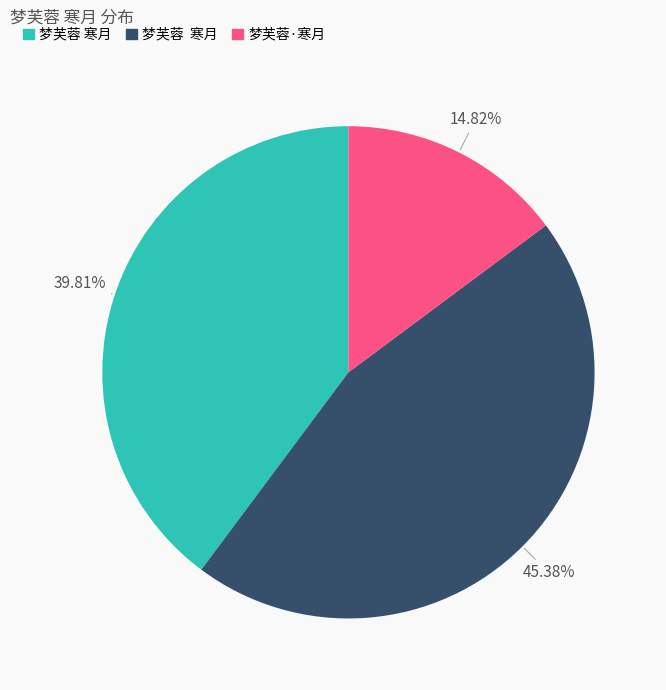

How many slices are in this pie chart?

3